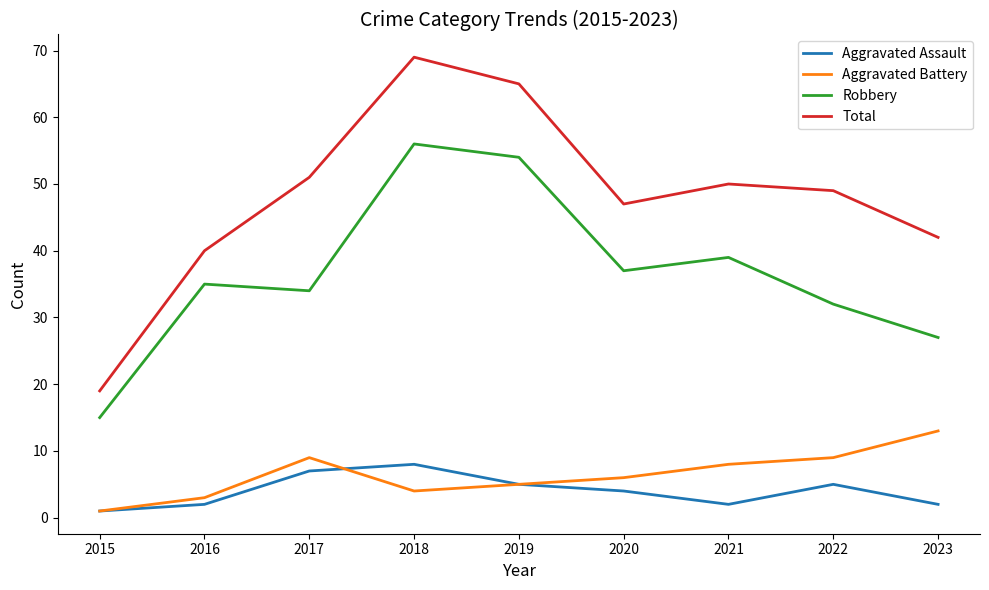

At which label is Total closest to 44?

2023